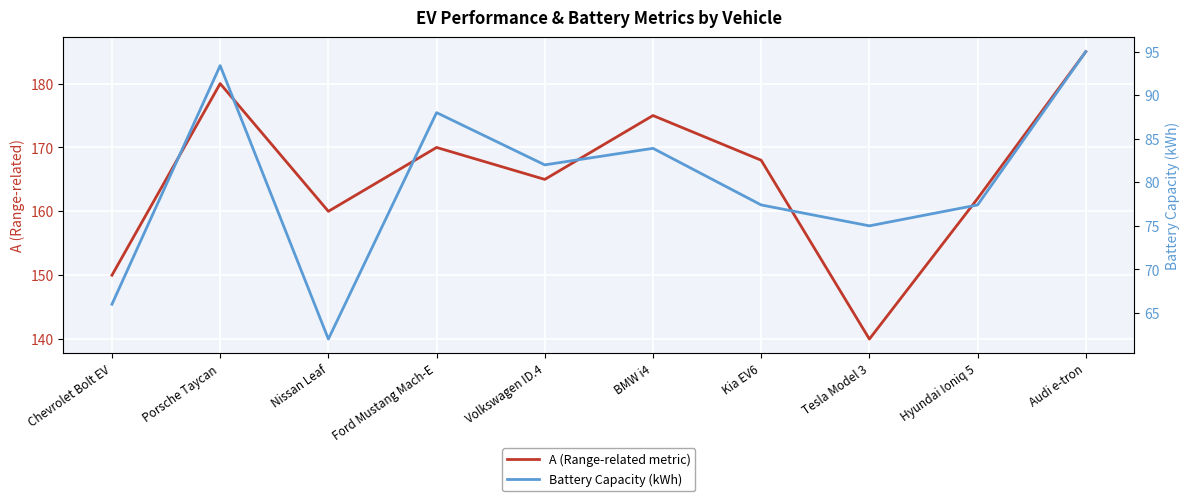

What position from the right is Tesla Model 3?

3